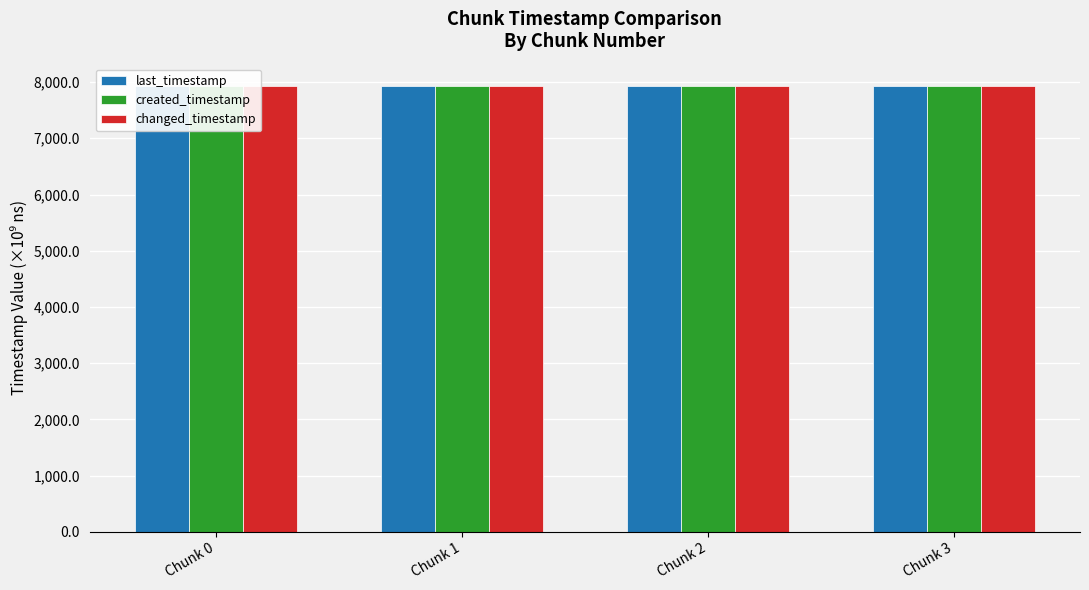

At which label does last_timestamp reach its peak?

Chunk 3